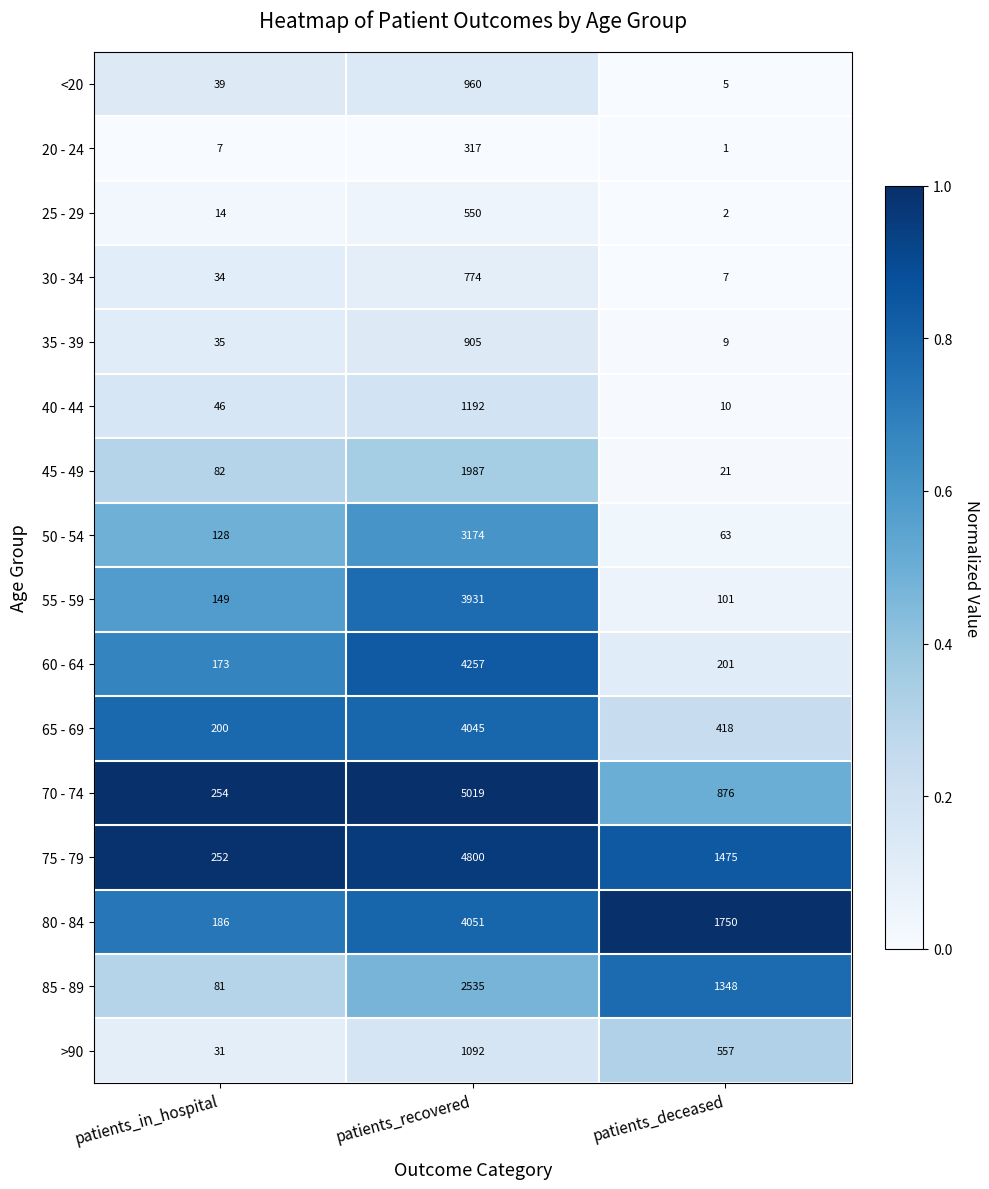

What is the total value across all series at patients_in_hospital?

1711